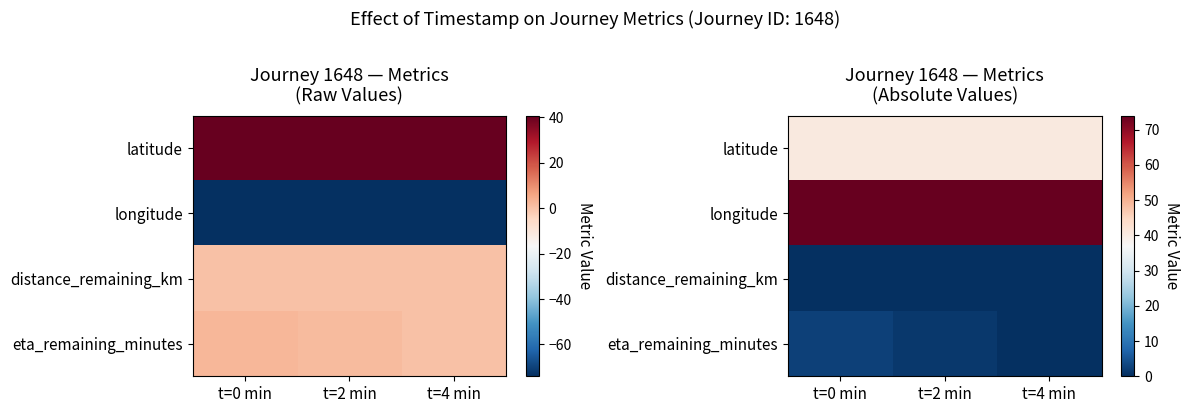

True or false: latitude has a value of 13.5 at t=0 min.

False